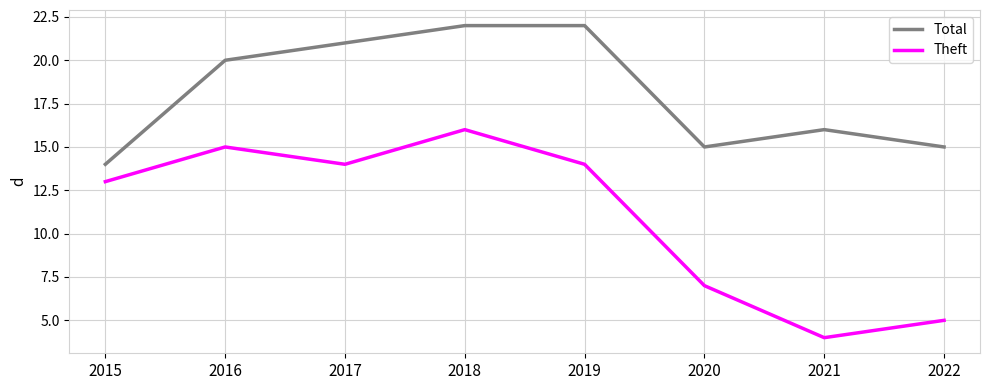

True or false: Total and Theft cross at least once.

False